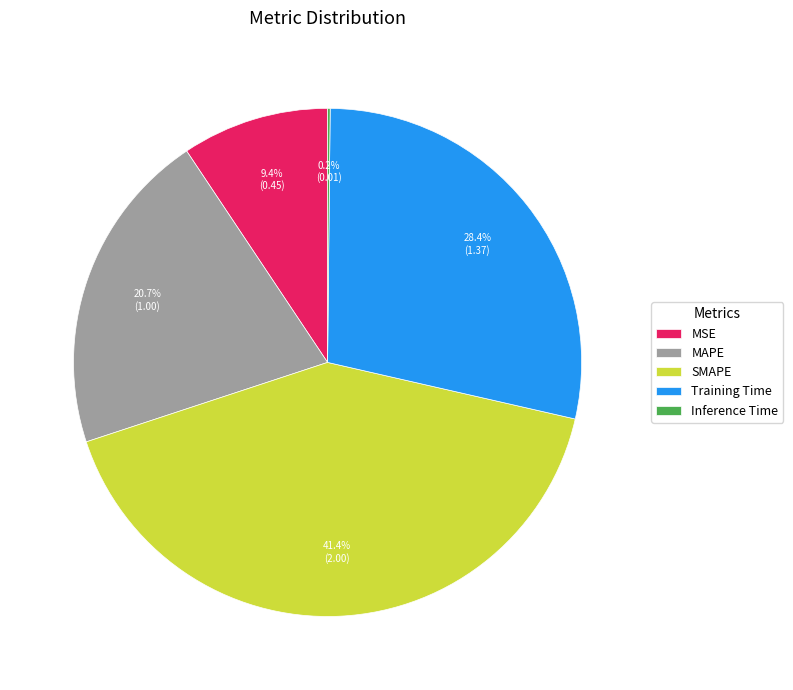

What is the largest slice in the pie chart?

SMAPE